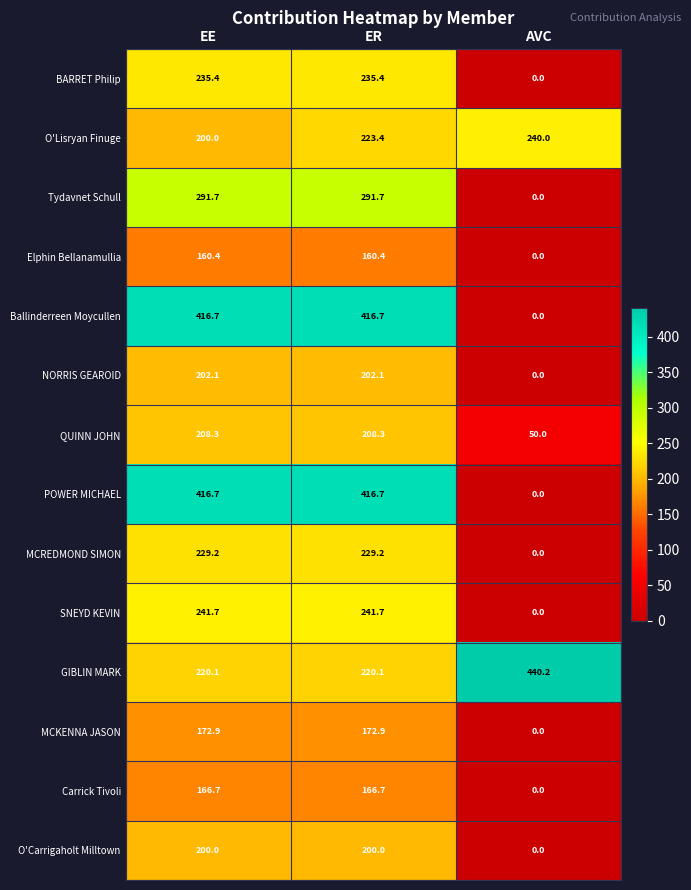

Between EE and ER, which series saw the biggest shift?

O'Lisryan Finuge